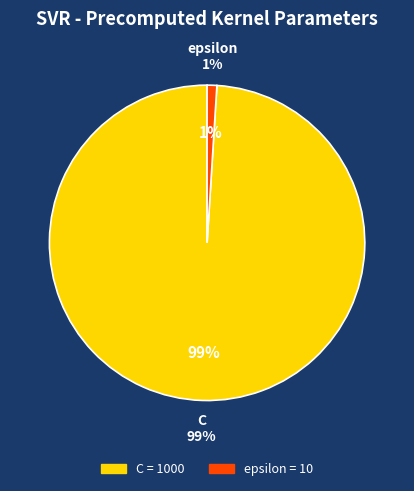

What percentage is the epsilon slice, to the nearest percent?

1%